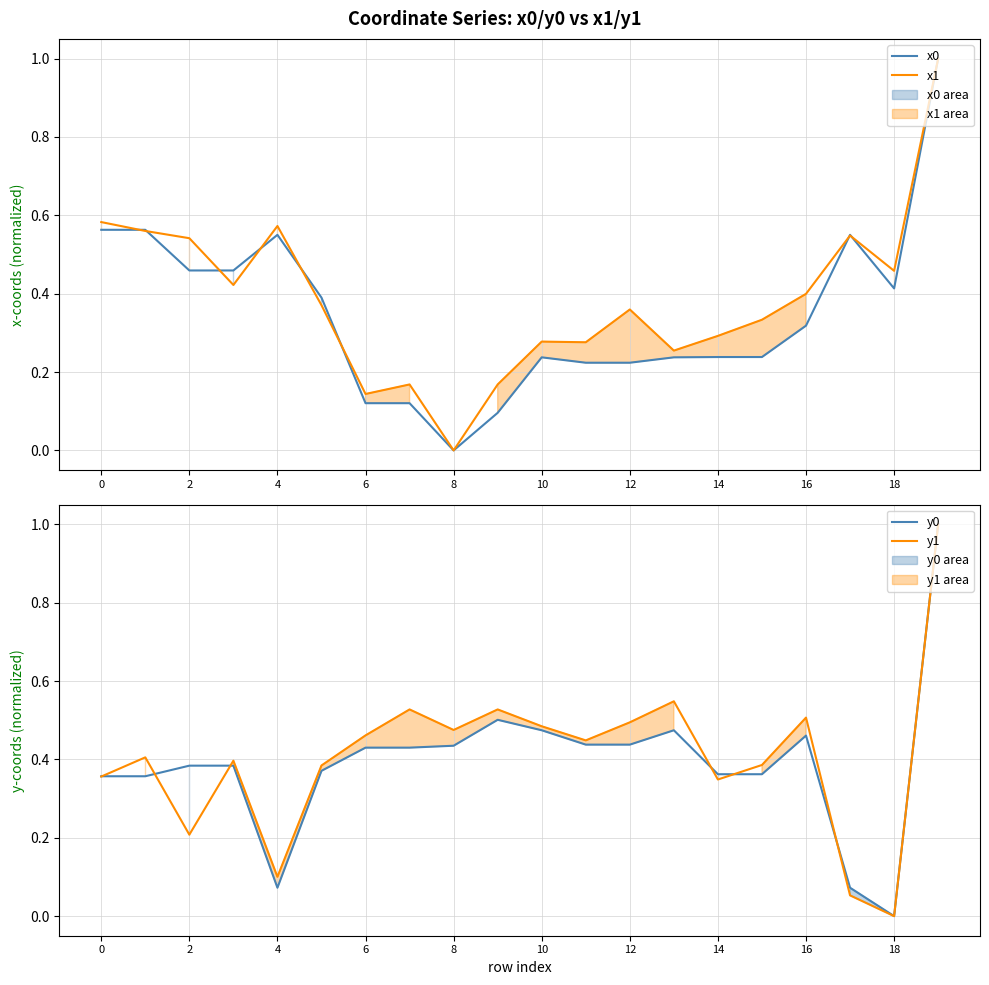

The value of x1 at 16 is 0.7. True or false?

False